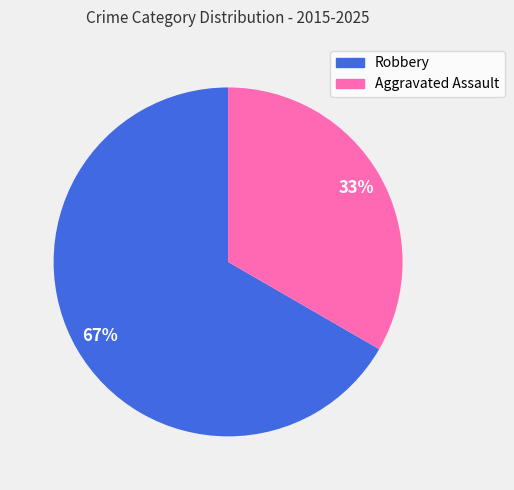

Do Robbery and Aggravated Assault together represent more than half of the pie?

Yes